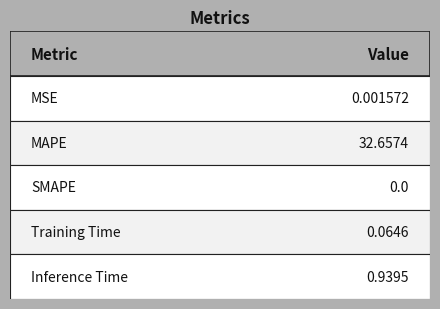

Rank the categories by value from highest to lowest.

MAPE, Inference Time, Training Time, MSE, SMAPE